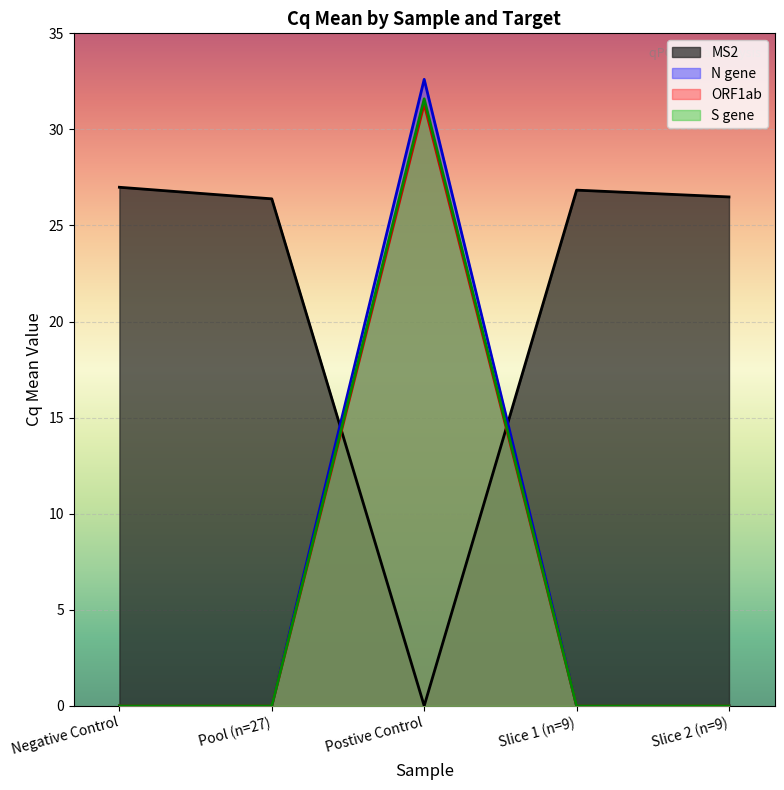

True or false: S gene Cq Mean has a value of 0.0 at Negative Control.

True